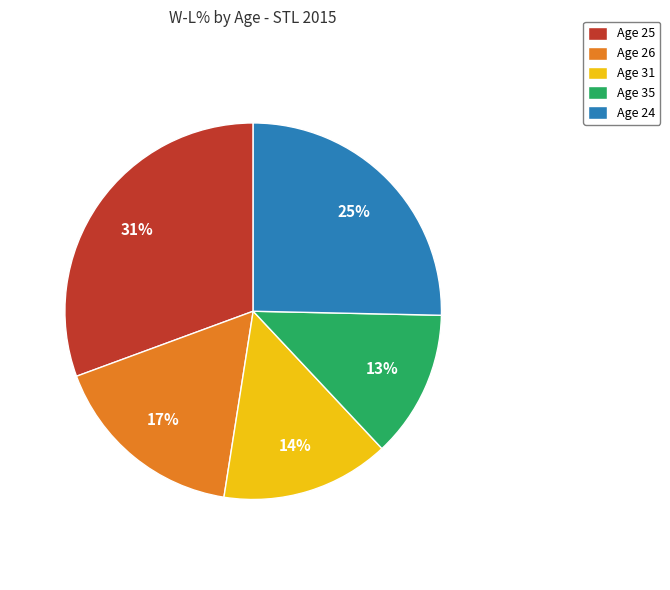

Count the number of slices in the pie.

5